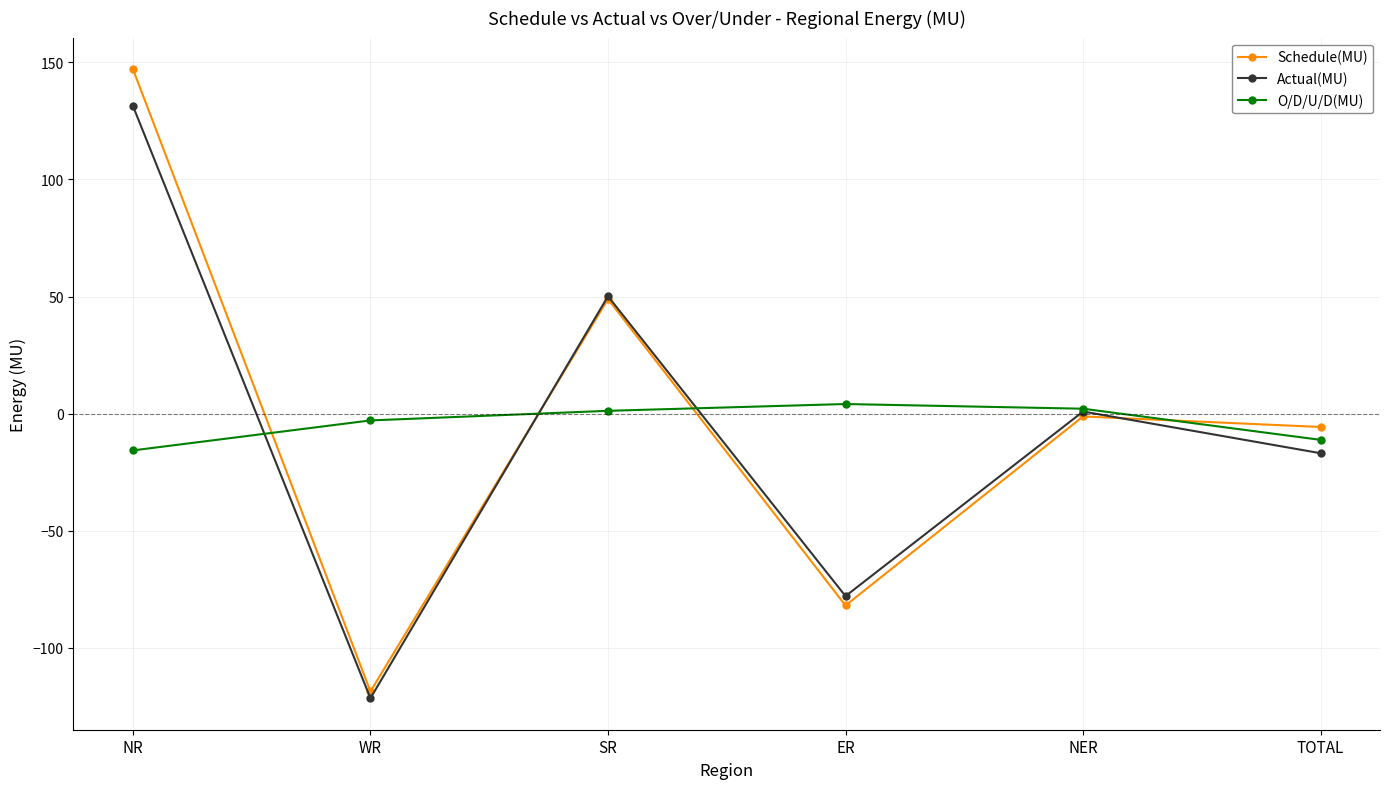

At which category is the sum across all series the highest?

NR